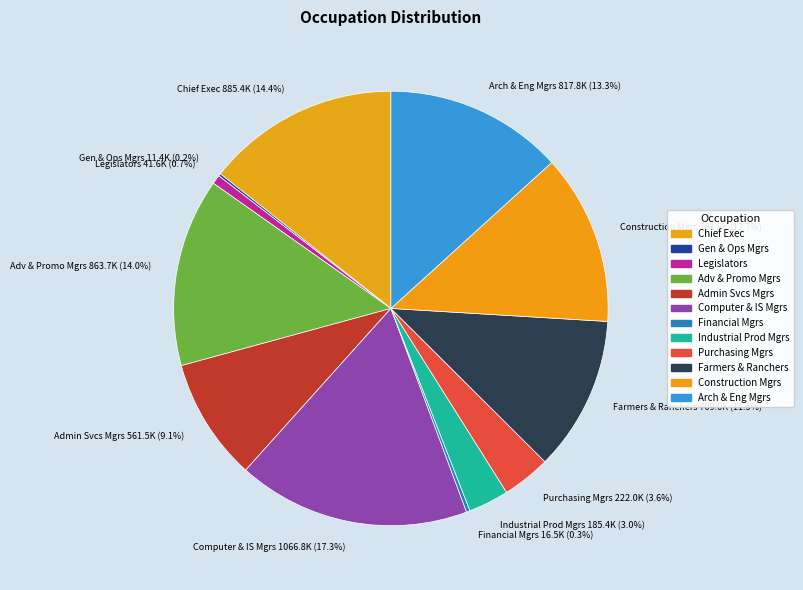

Does Purchasing Mgrs 222.0K (3.6%) represent more than half of the total?

No